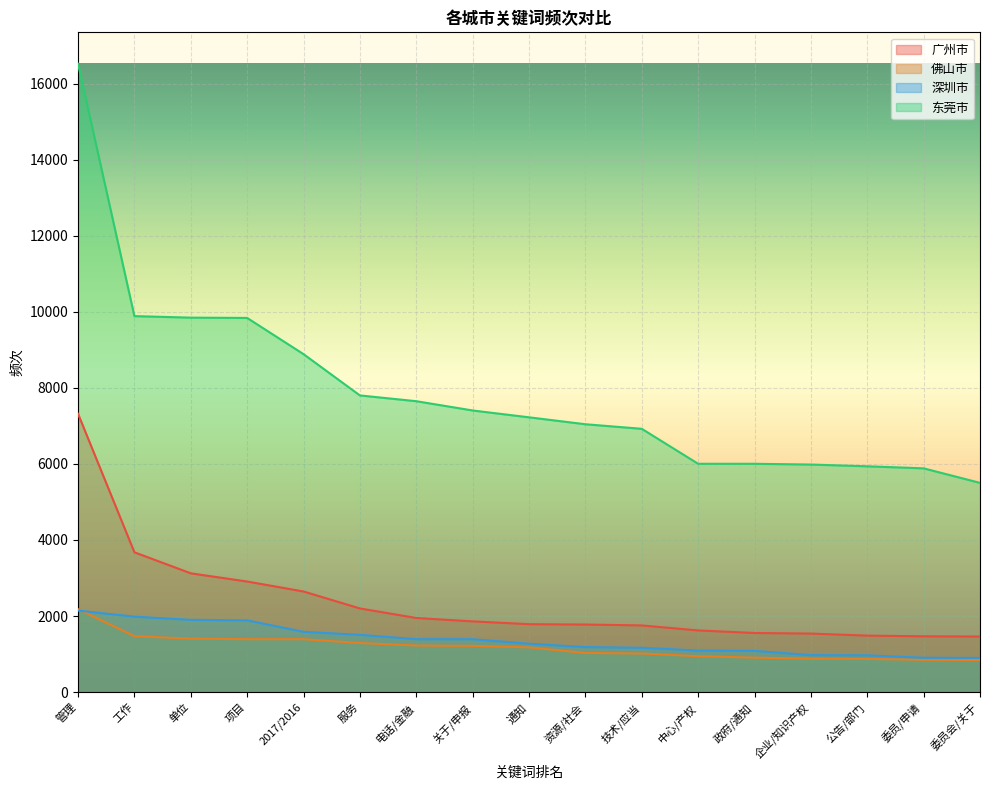

True or false: 深圳市 and 广州市 cross at least once.

False